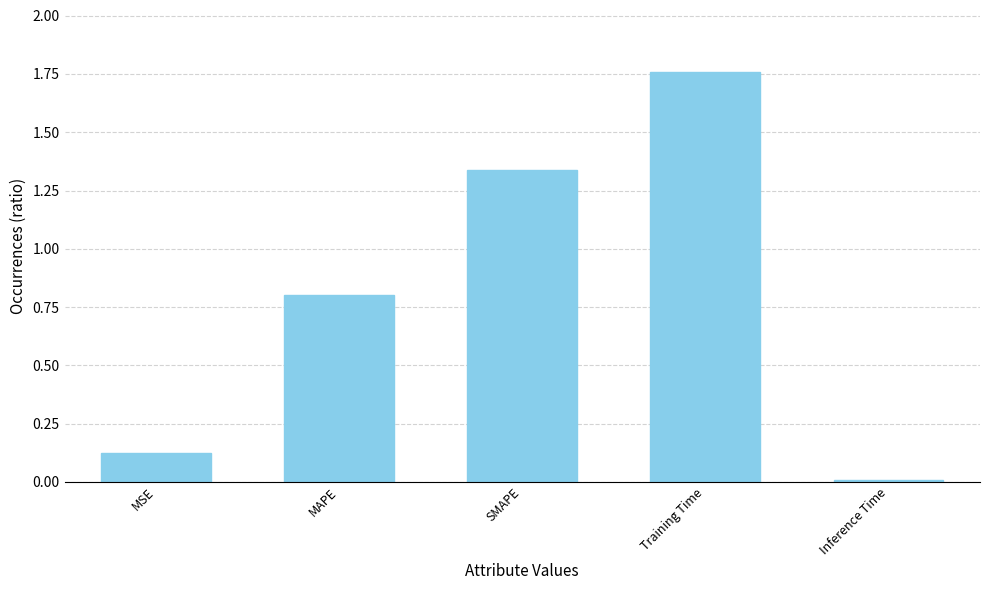

Count the number of data series in this chart.

1